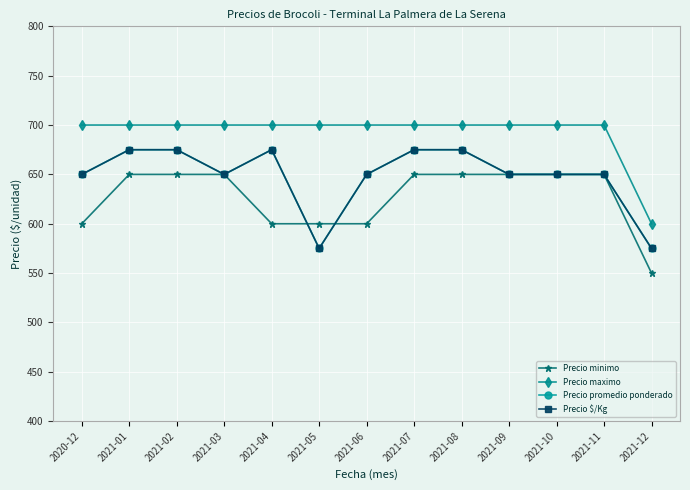

Reading left to right, list all the values displayed in this chart.

Precio minimo: 600	650	650	650	600	600	600	650	650	650	650	650	550
Precio maximo: 700	700	700	700	700	700	700	700	700	700	700	700	600
Precio promedio ponderado: 650	675	675	650	675	575	650	675	675	650	650	650	575
Precio $/Kg: 650	675	675	650	675	575	650	675	675	650	650	650	575